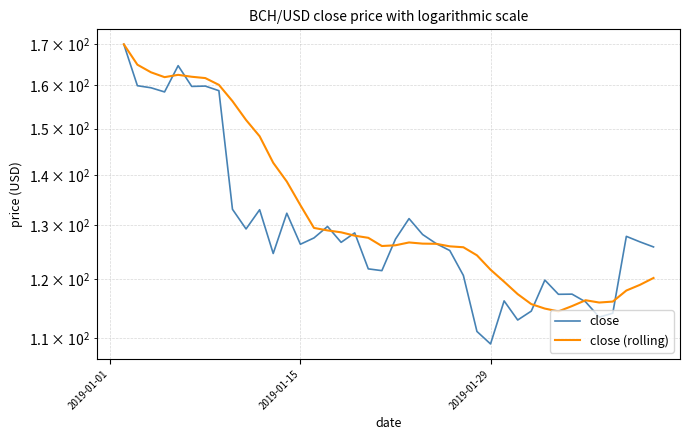

Rank the series by their maximum value, from lowest to highest.

close, close (rolling)